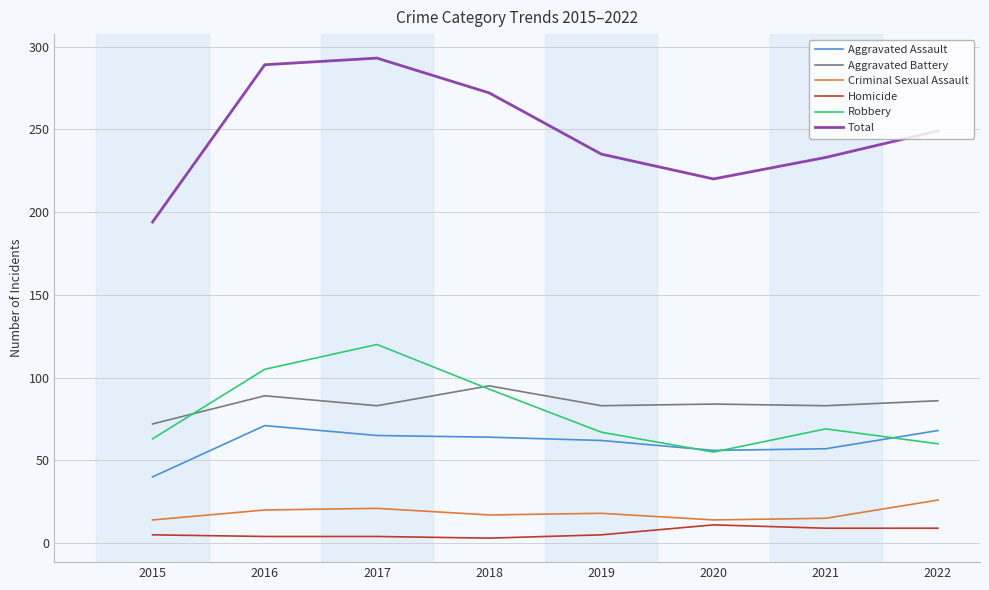

Is the value of Robbery at 2017 greater than the value of Aggravated Assault at 2019?

Yes